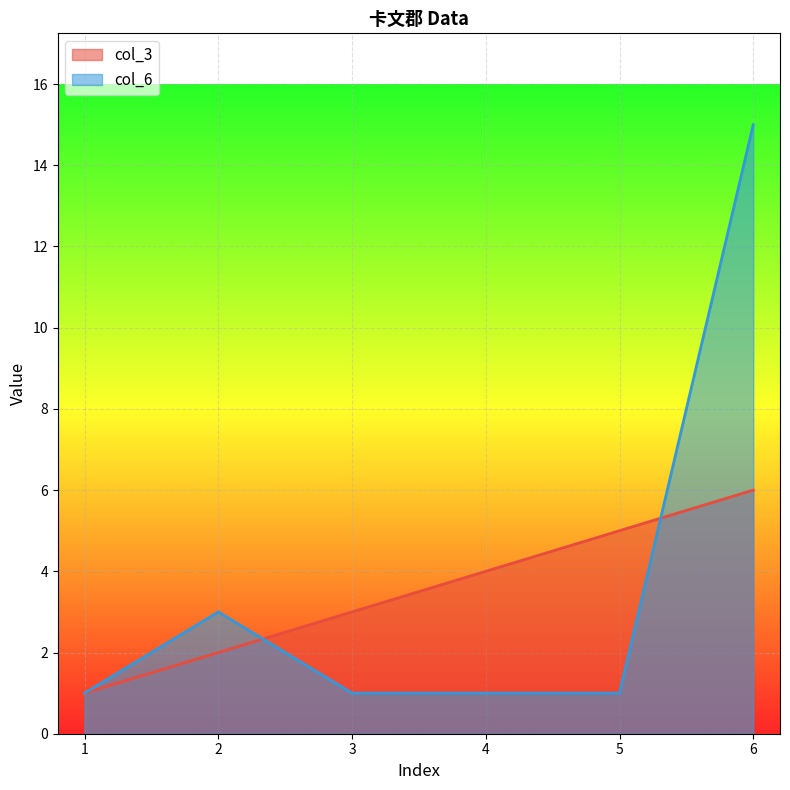

Does the chart display data point markers on the line(s)?

No